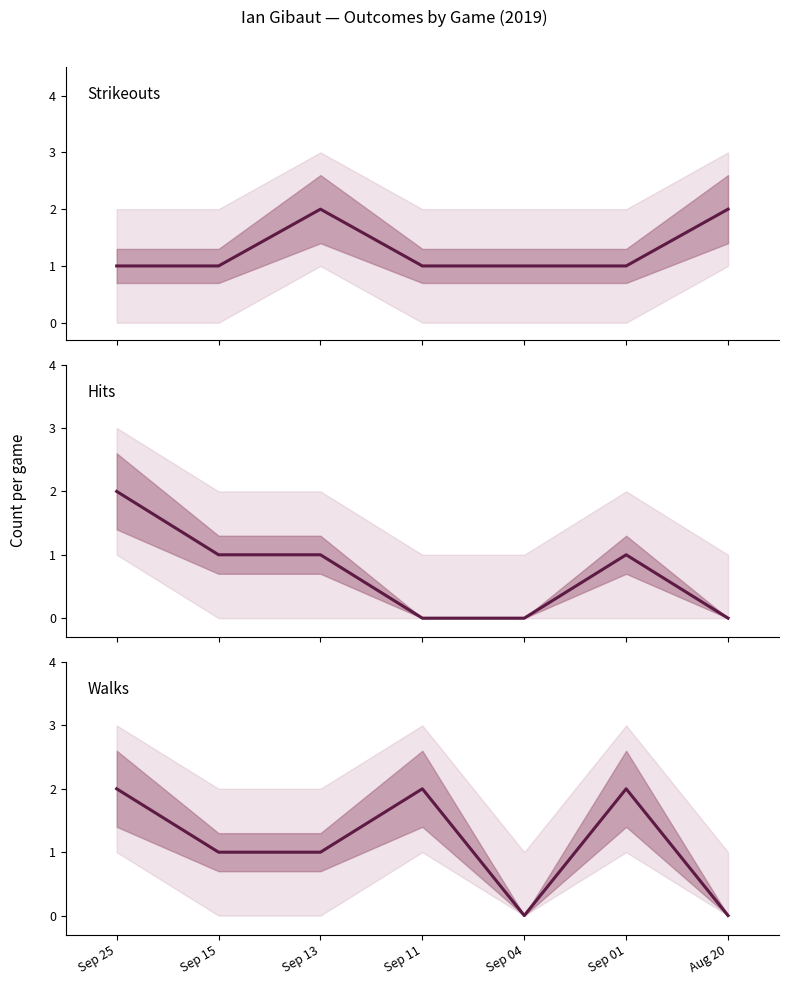

What is the label of the 6th point from the left?

Sep 01